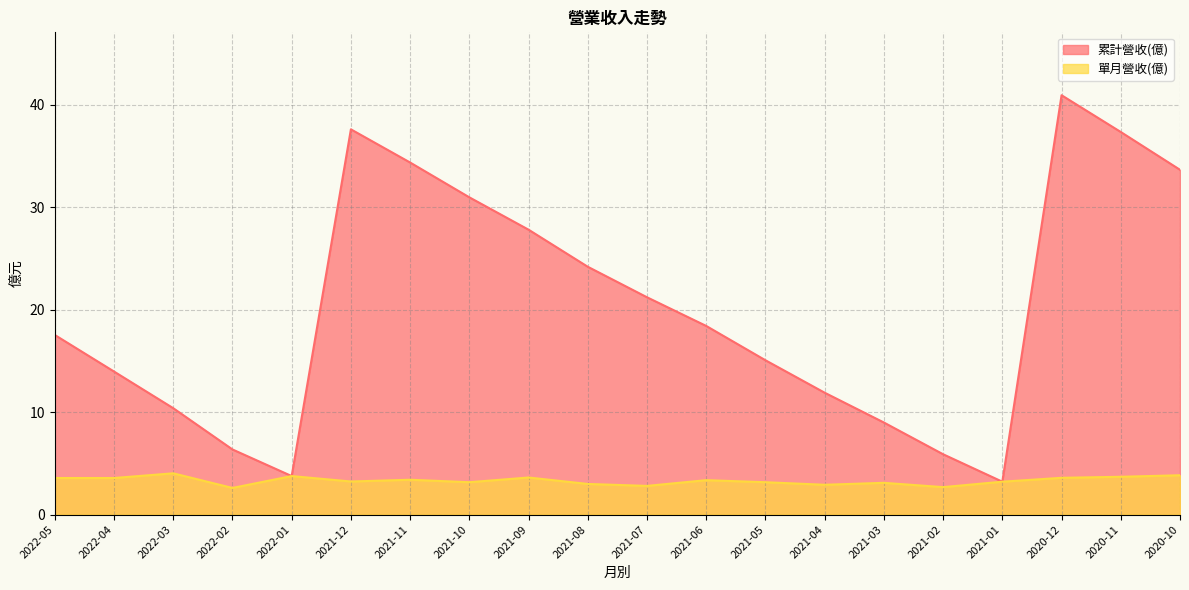

What is the label of the 2nd point from the right?

2020-11